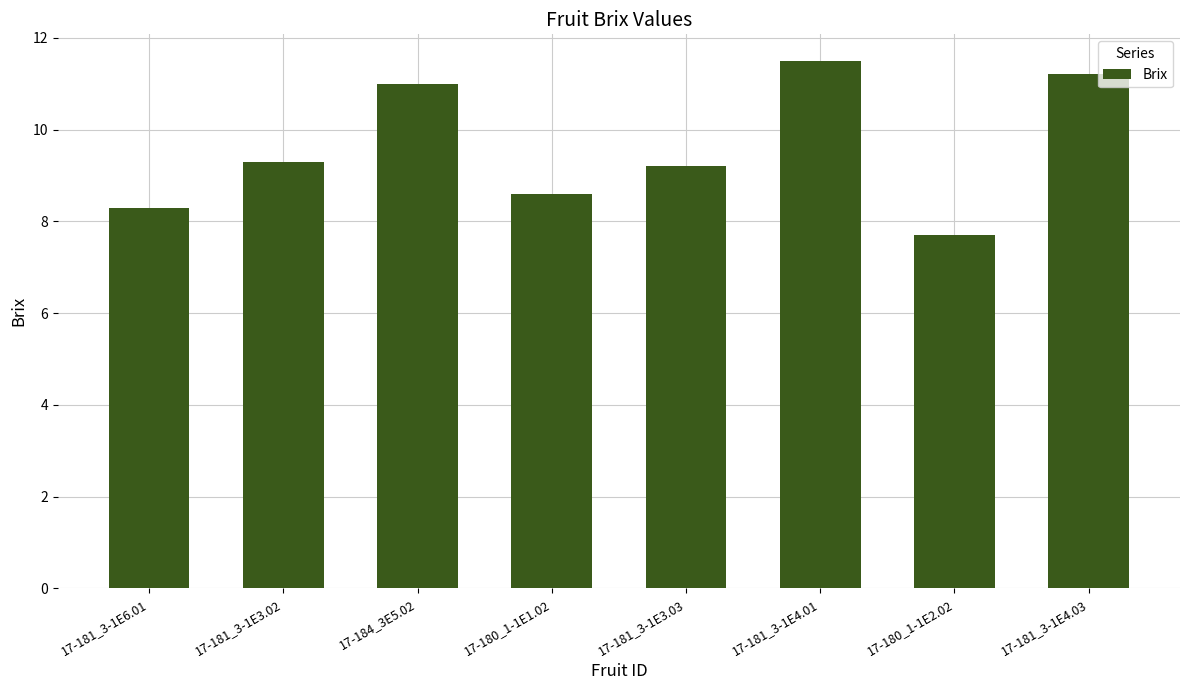

Which category has the lowest value across all series?

17-180_1-1E2.02